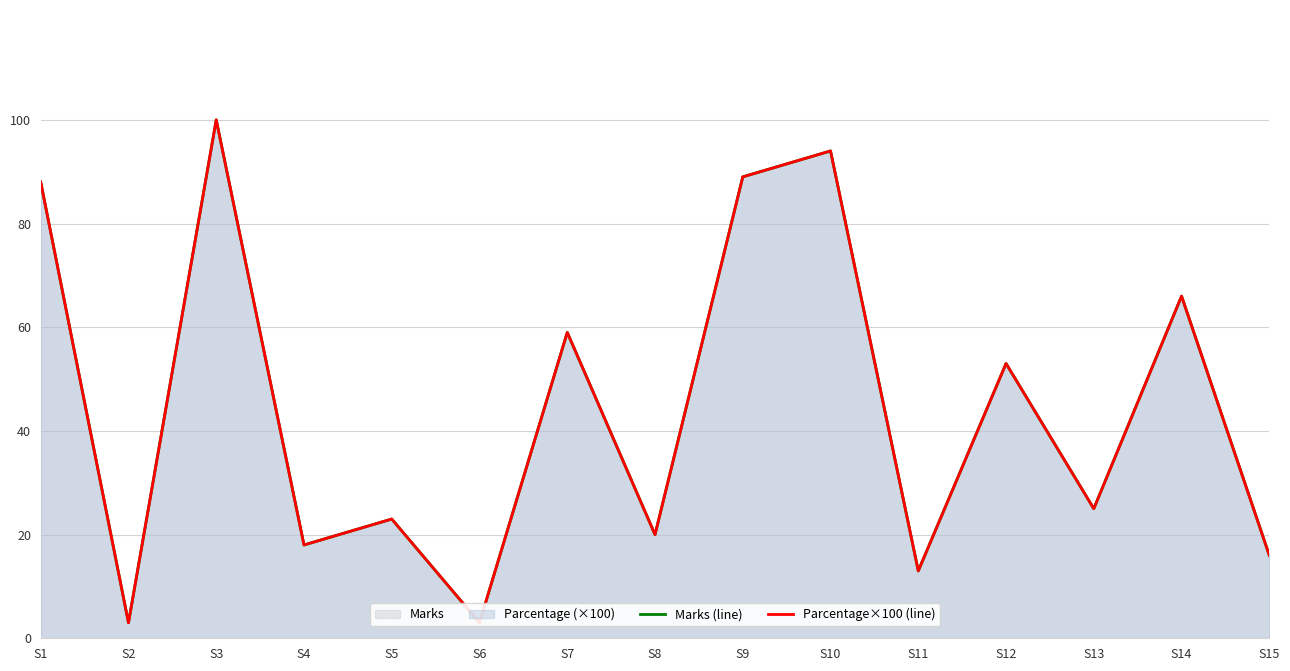

Is the value of Parcentage×100 (line) at S14 greater than the value of Marks (line) at S5?

Yes